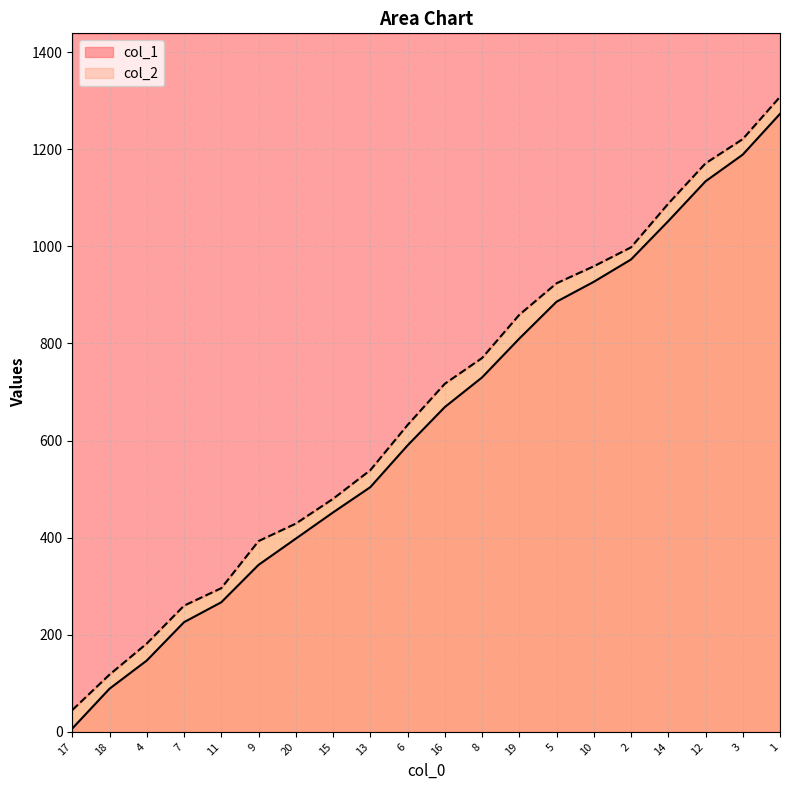

Where does the col_2 series first go above 717?

8